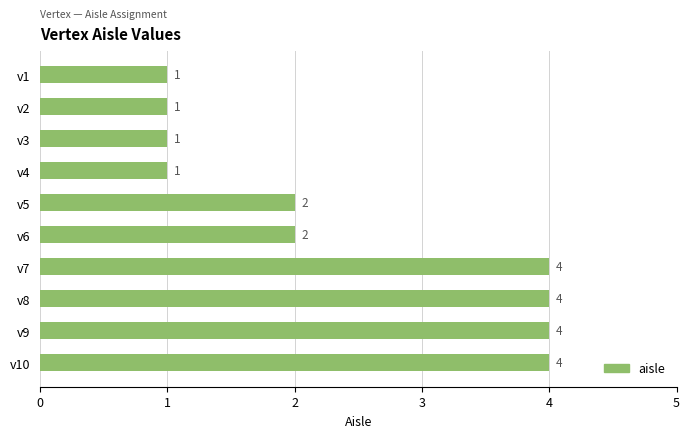

Count the values in the range 1 to 4.

10